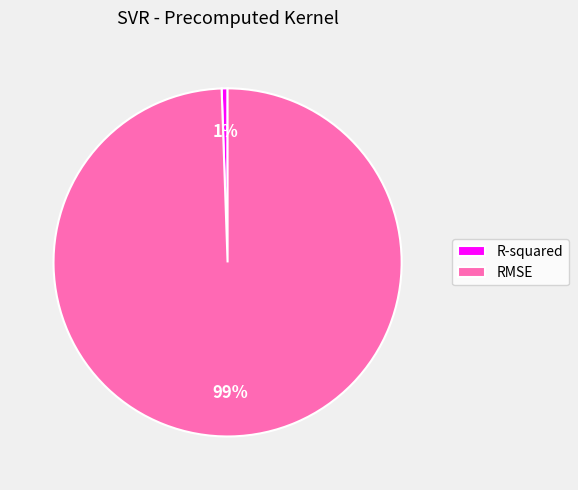

Is R-squared the majority of the pie?

No